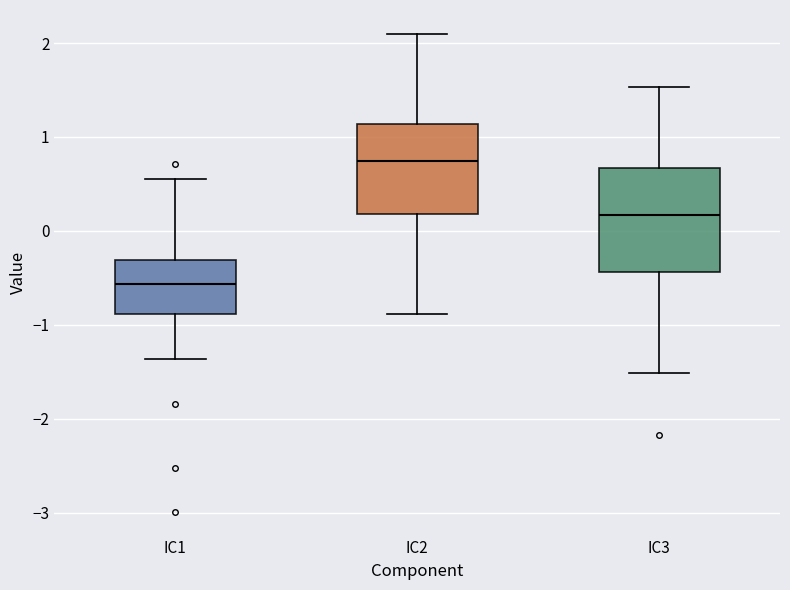

Reading left to right, transcribe this box plot: for each box, give where its median line is, the range the box spans, and where its two whiskers end, as read against the y-axis. The values are not printed on the chart, so give them approximately, as read against the axis.

IC1: median -0.6, box -0.9 to -0.3, whiskers -1.4 to 0.6
IC2: median 0.7, box 0.2 to 1.1, whiskers -0.9 to 2.1
IC3: median 0.2, box -0.4 to 0.7, whiskers -1.5 to 1.5